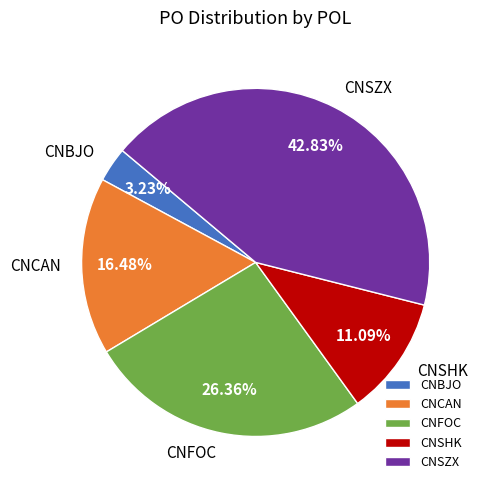

What is the ratio of the value at CNCAN to the value at CNBJO?

5.1